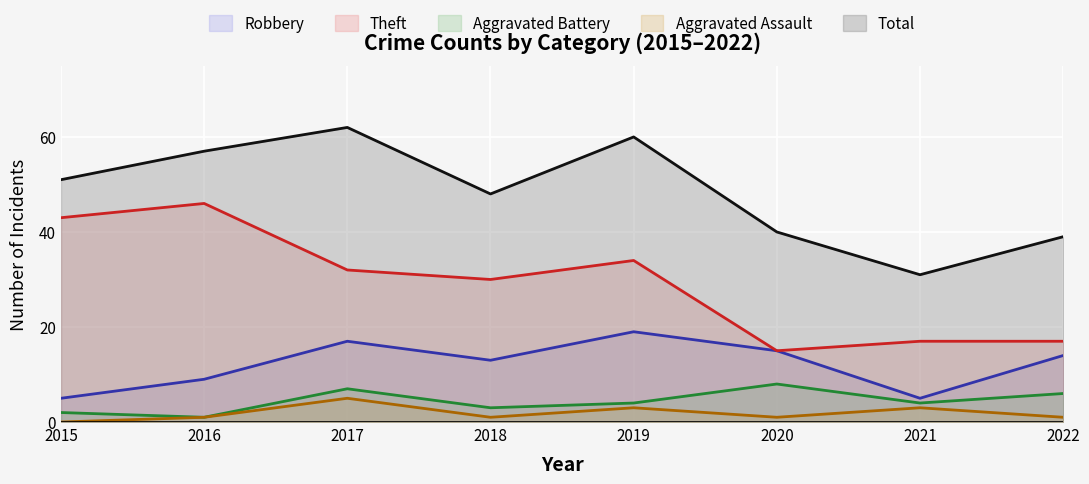

What is the sum of the Robbery values at 2022 and 2017?

31